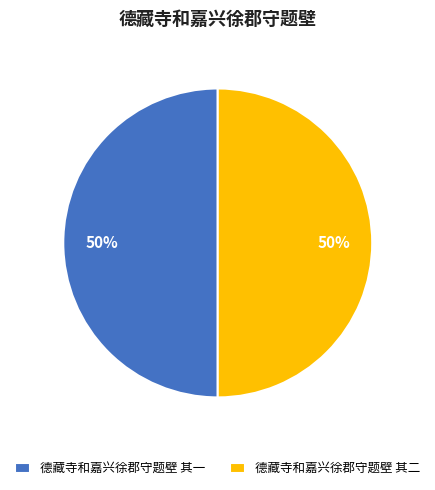

To the nearest percent, what percentage of the pie is 德藏寺和嘉兴徐郡守题壁 其二?

50%